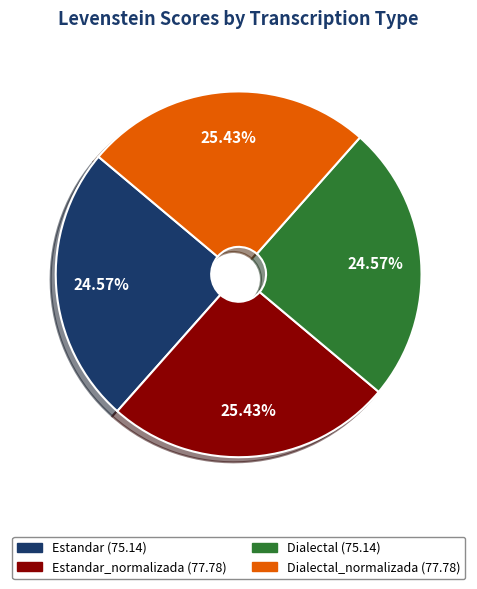

Count the number of slices in the pie.

4